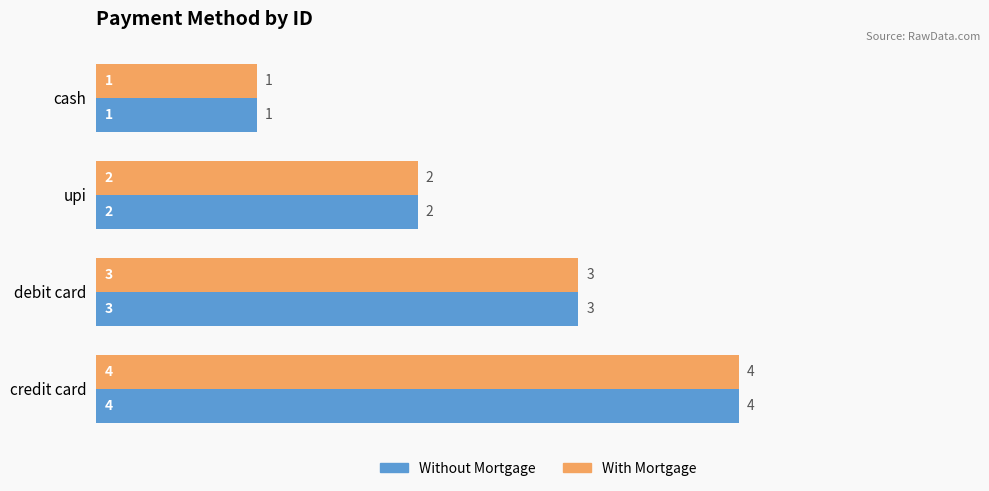

True or false: Without Mortgage has a value of 3 at debit card.

True